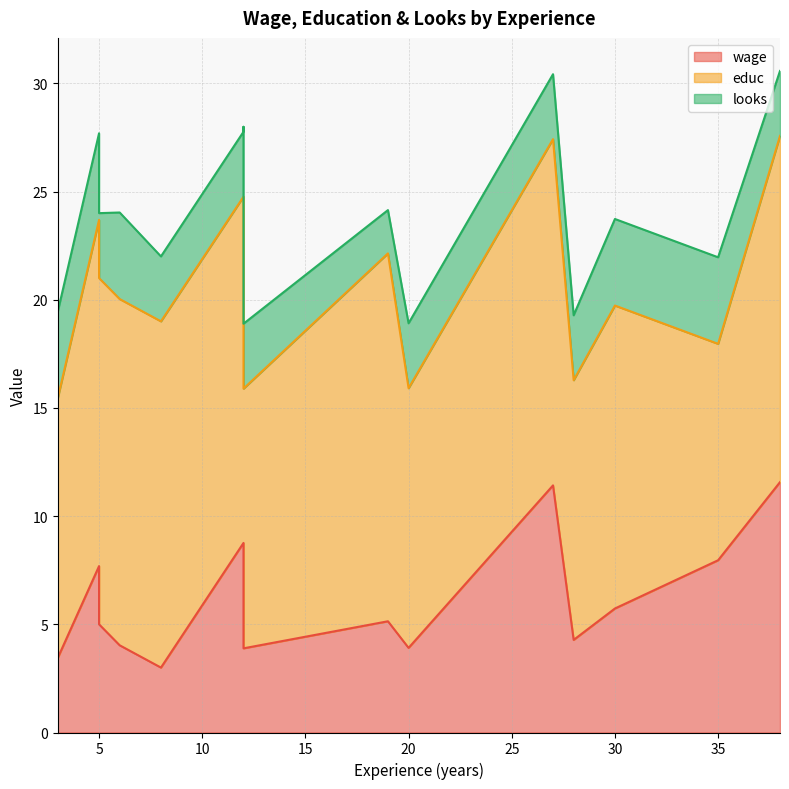

Which category has the lowest value in the educ series?

35